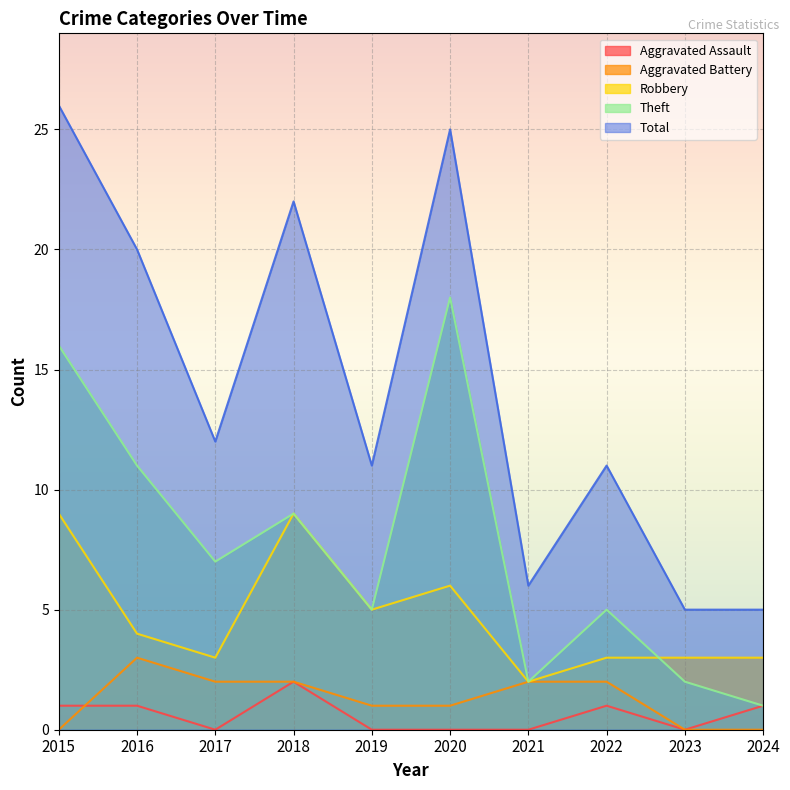

At which label is Aggravated Assault closest to 1?

2015